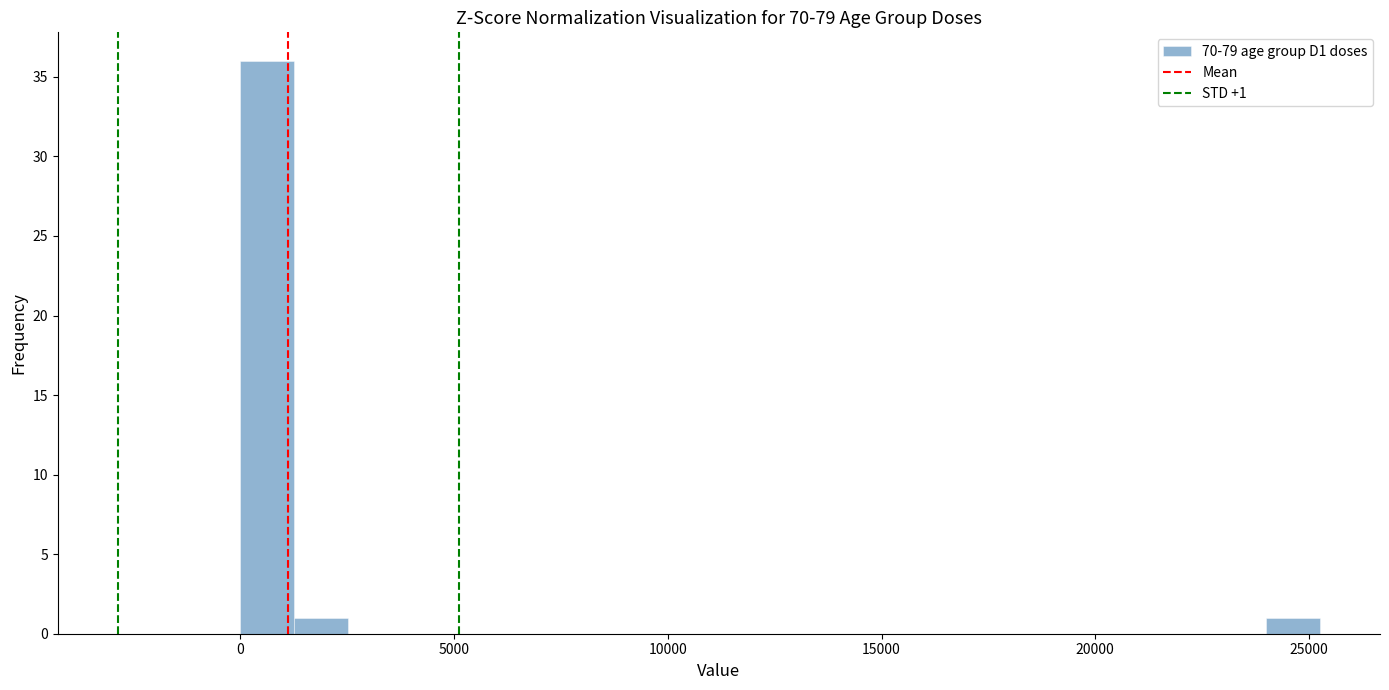

Read against the x-axis, roughly where is the centre of the tallest bar?

500